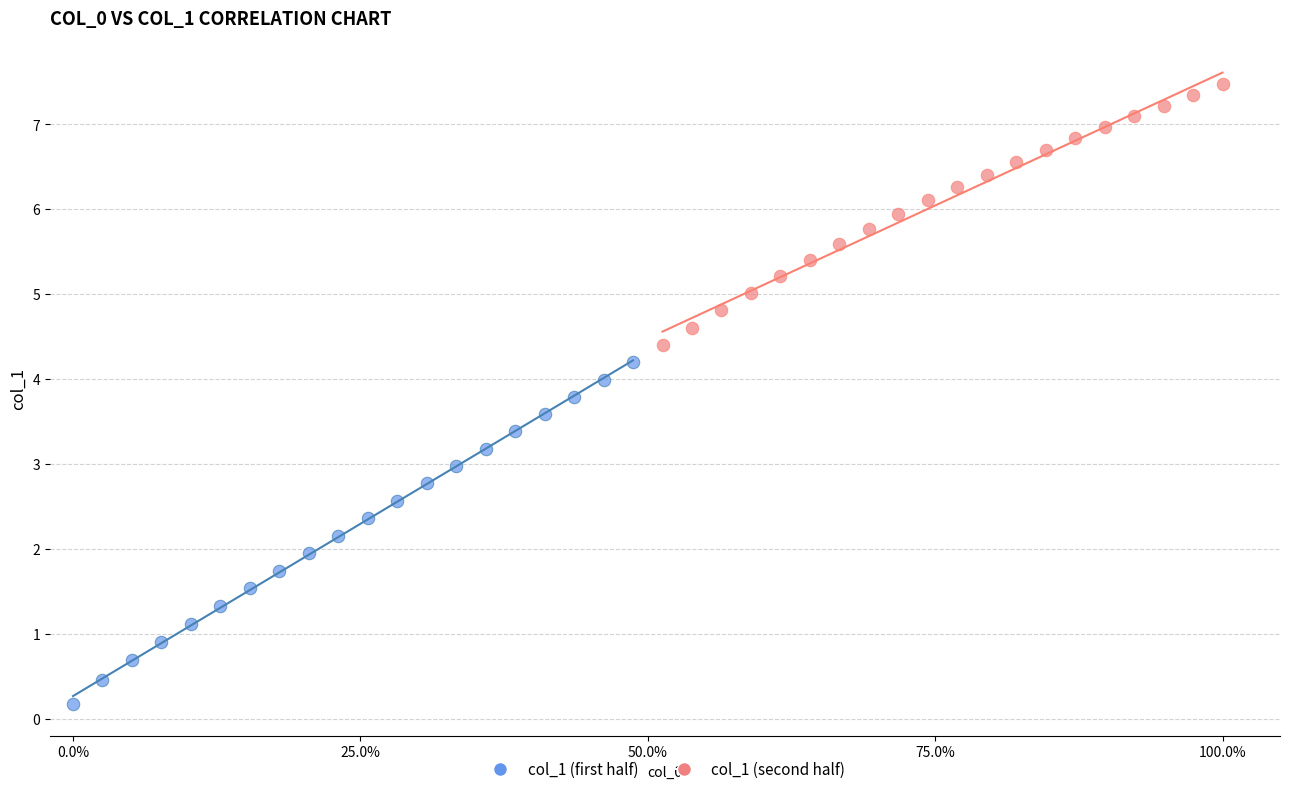

Which series contains the highest Y value?

col_1 (second half)